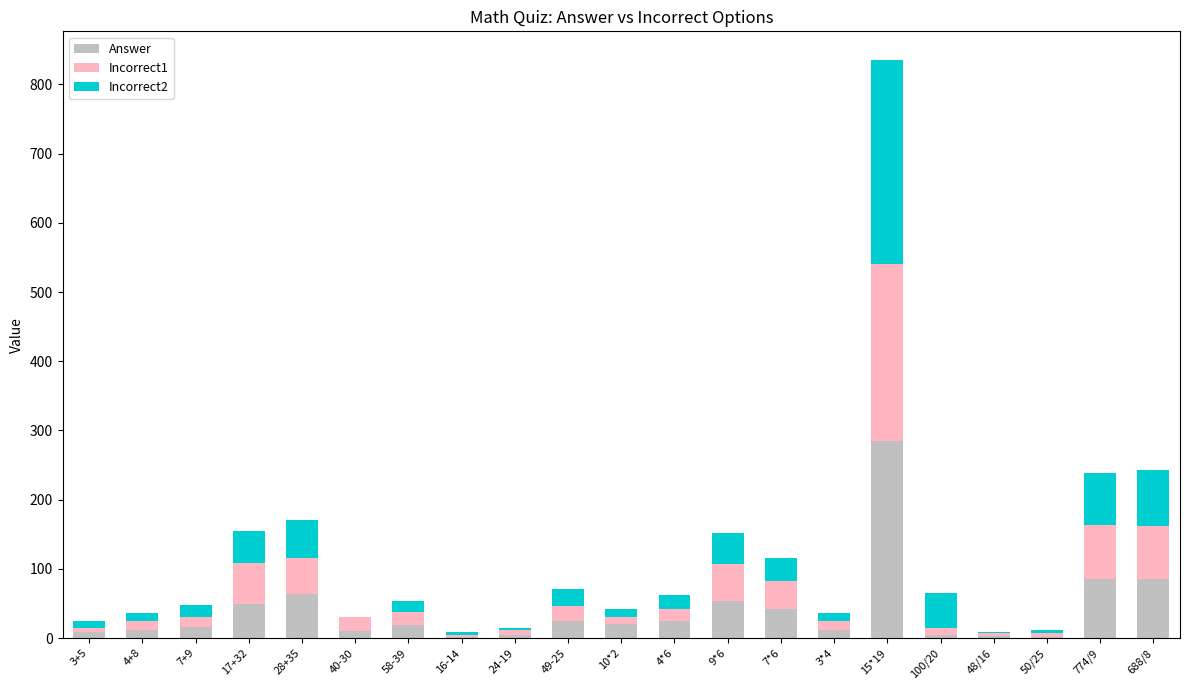

What are all the series names shown in the legend?

Answer, Incorrect1, Incorrect2